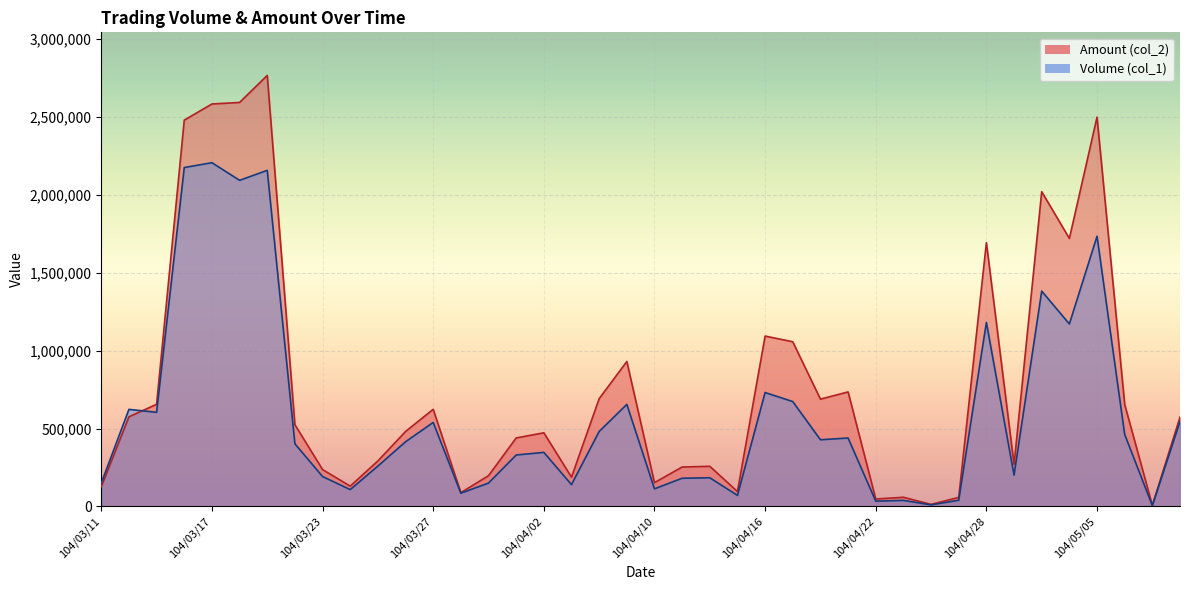

What is the minimum value shown in the chart?

5000